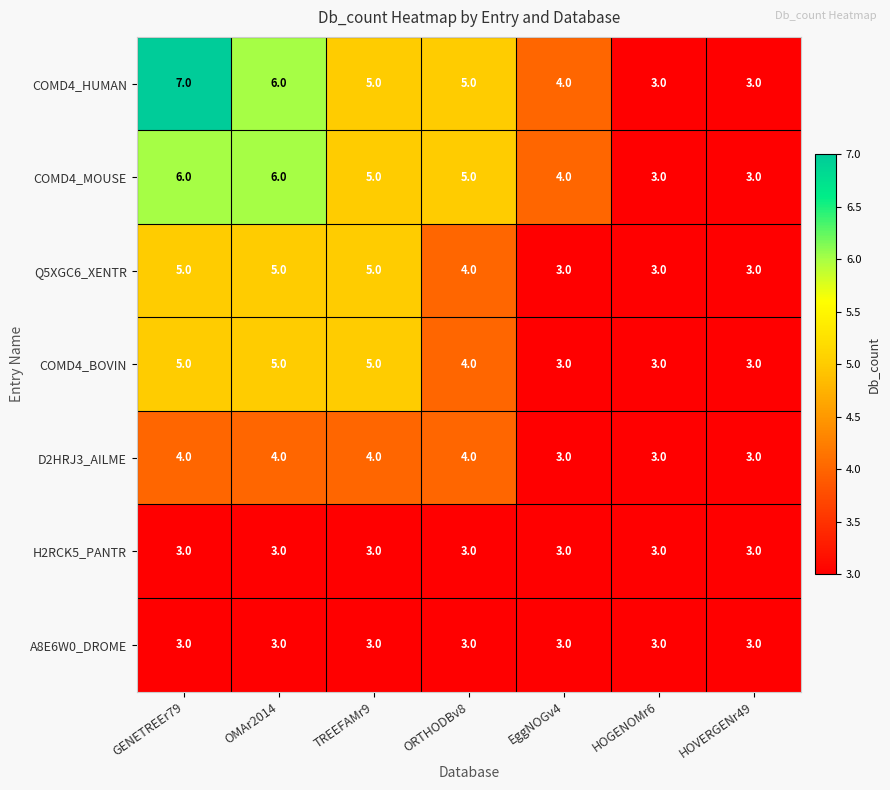

What is the lowest value of the Q5XGC6_XENTR series?

3